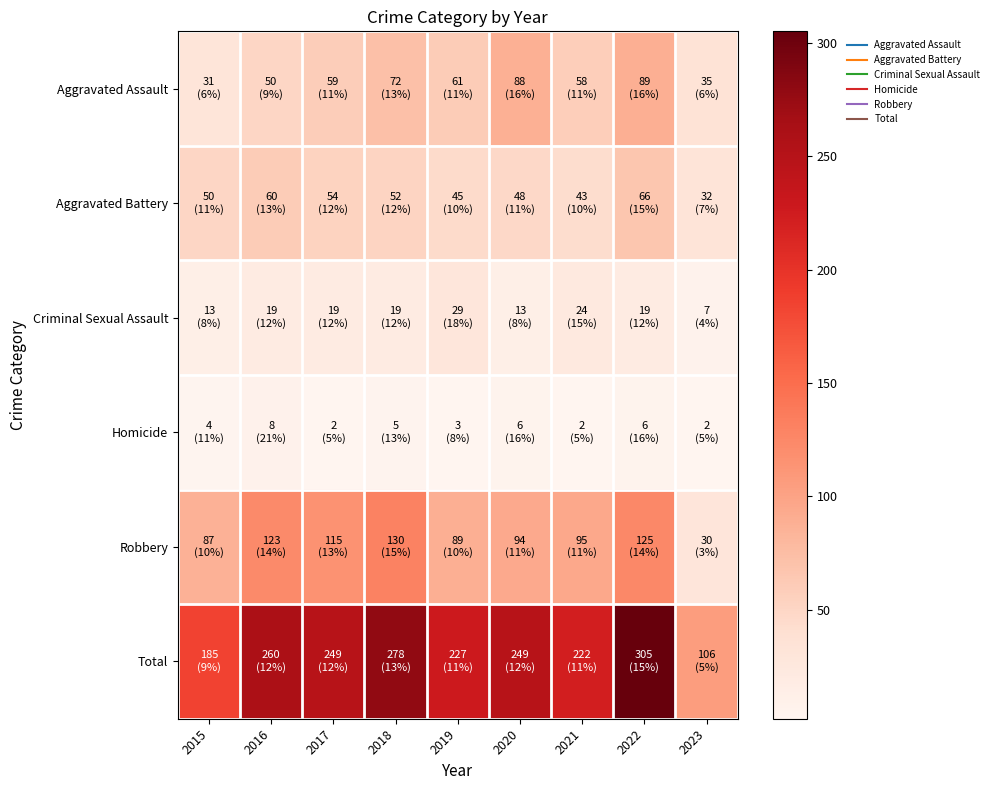

Reading left to right, extract all data points from this chart.

Aggravated Assault: 2015=31	2016=50	2017=59	2018=72	2019=61	2020=88	2021=58	2022=89	2023=35
Aggravated Battery: 2015=50	2016=60	2017=54	2018=52	2019=45	2020=48	2021=43	2022=66	2023=32
Criminal Sexual Assault: 2015=13	2016=19	2017=19	2018=19	2019=29	2020=13	2021=24	2022=19	2023=7
Homicide: 2015=4	2016=8	2017=2	2018=5	2019=3	2020=6	2021=2	2022=6	2023=2
Robbery: 2015=87	2016=123	2017=115	2018=130	2019=89	2020=94	2021=95	2022=125	2023=30
Total: 2015=185	2016=260	2017=249	2018=278	2019=227	2020=249	2021=222	2022=305	2023=106